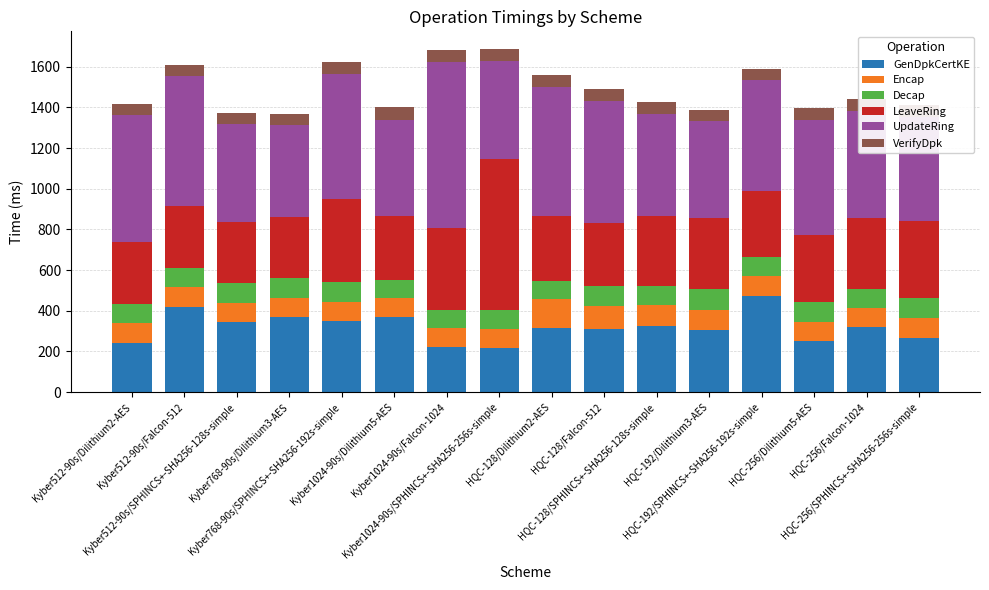

How many data points in GenDpkCertKE are above 317?

8